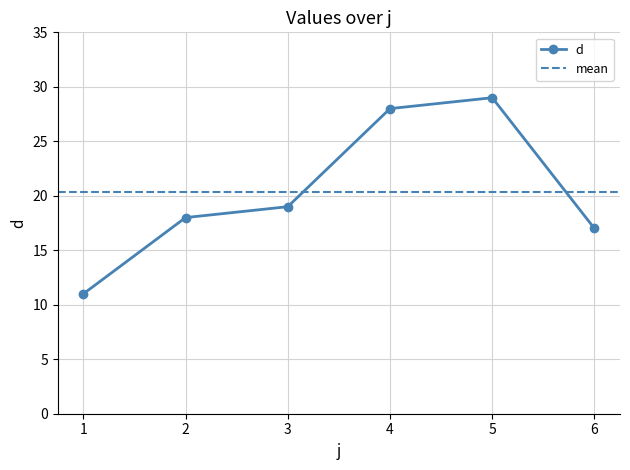

What is the sum of all values?

122